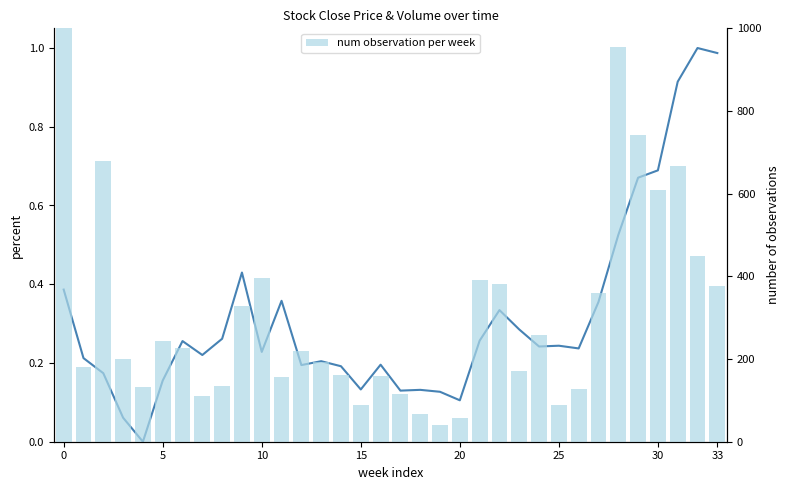

How many groups of bars are there?

34